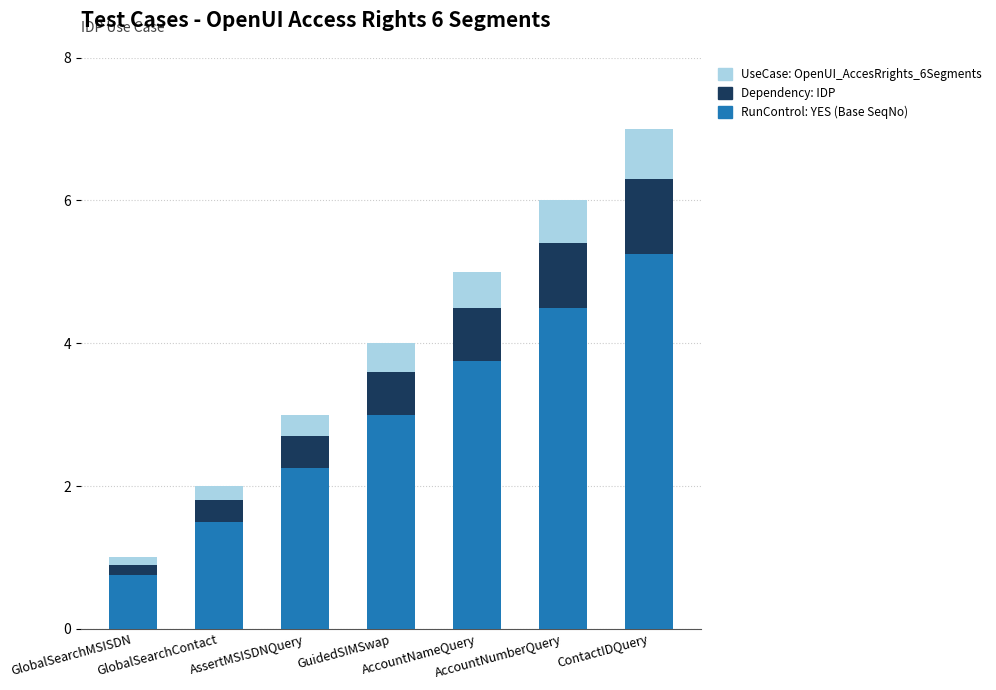

What is the lowest value of the RunControl: YES (Base SeqNo) series?

0.8